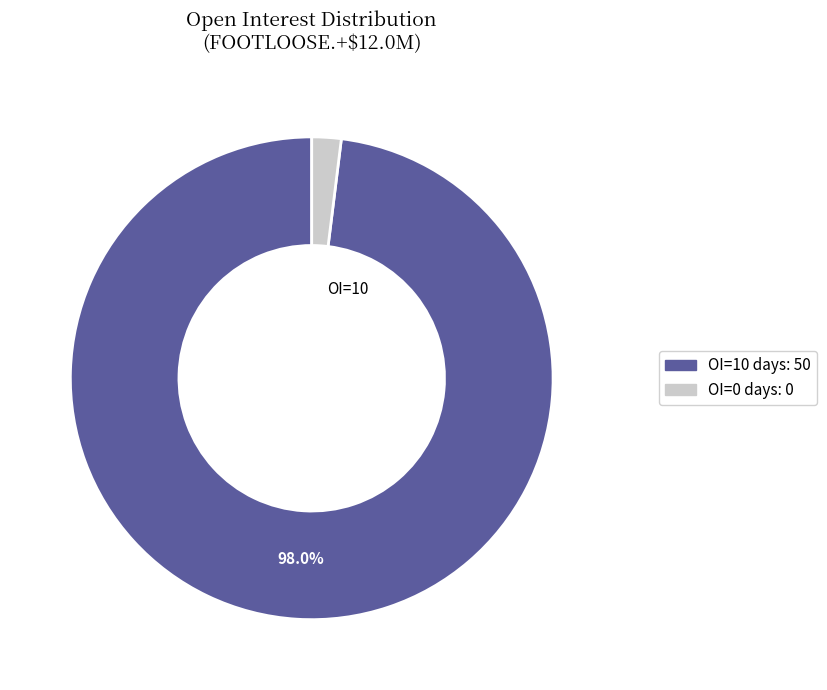

Does any single category account for the majority?

Yes